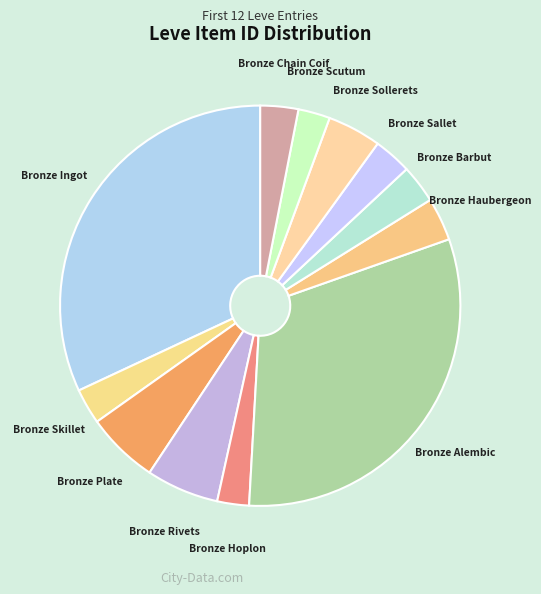

How many segments does this pie chart have?

12